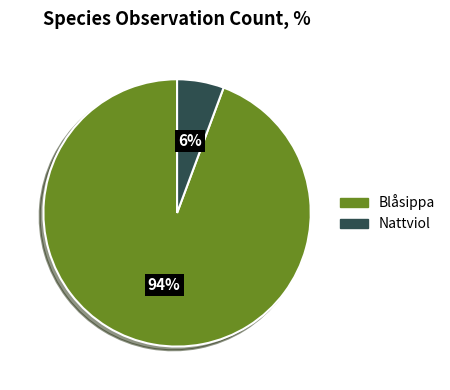

To the nearest percent, what is the average slice percentage?

50%